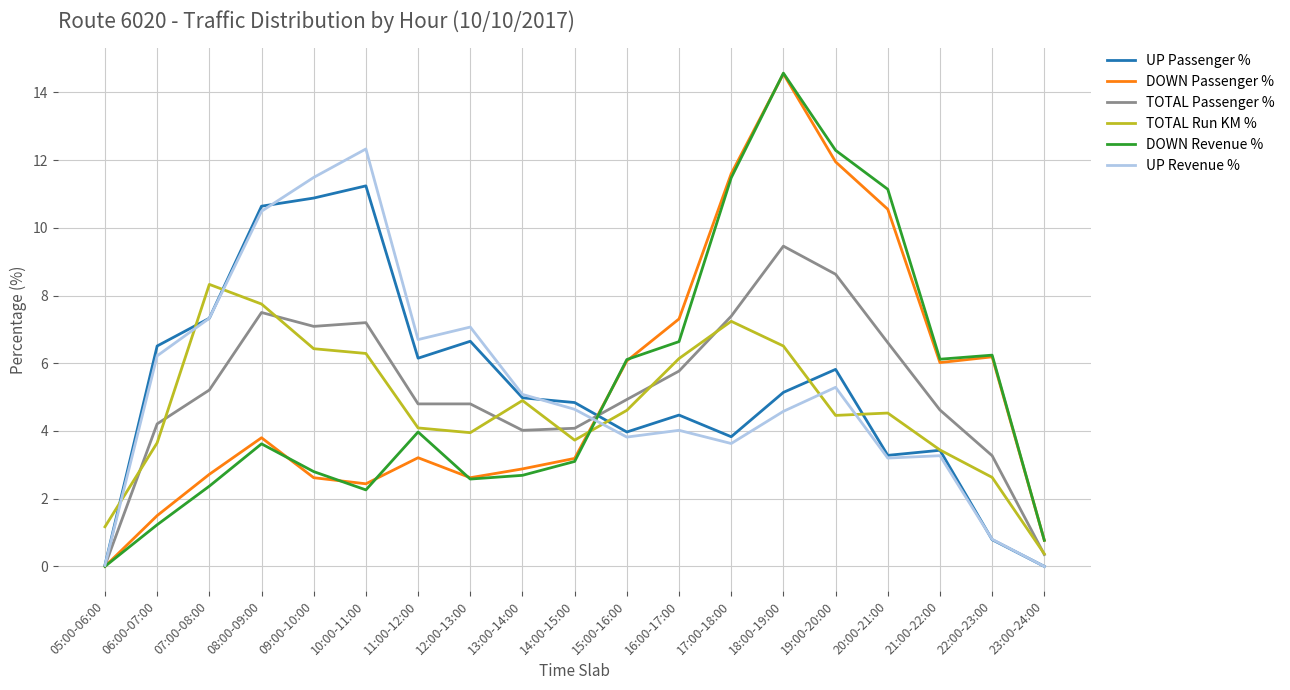

The DOWN Passenger % series shows 6.0 at 21:00-22:00. True or false?

True